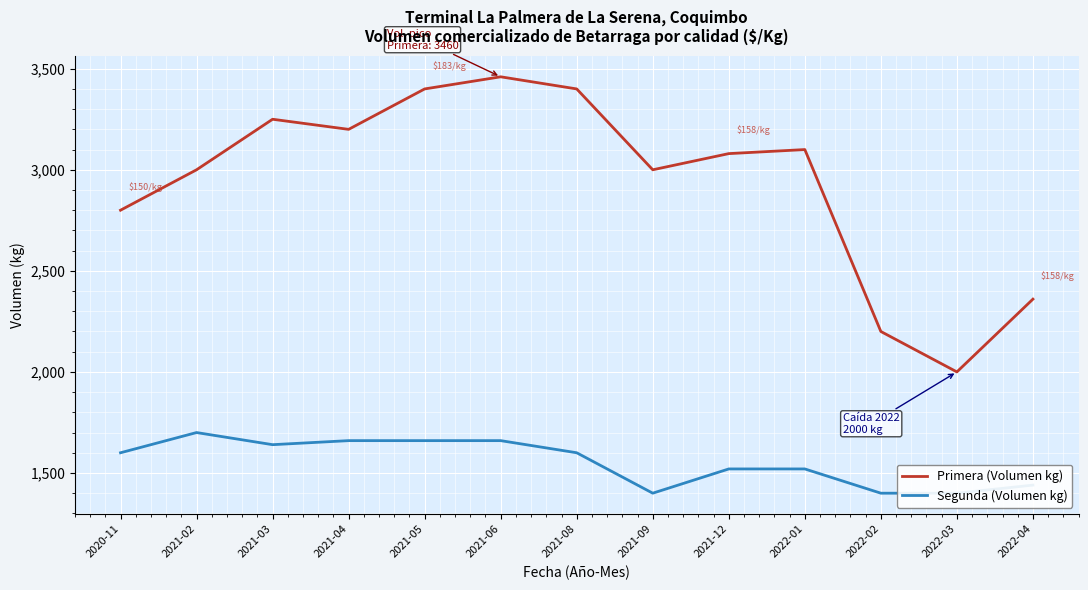

What value does the Primera (Volumen kg) series have at 2021-05, to the nearest 50?

3400